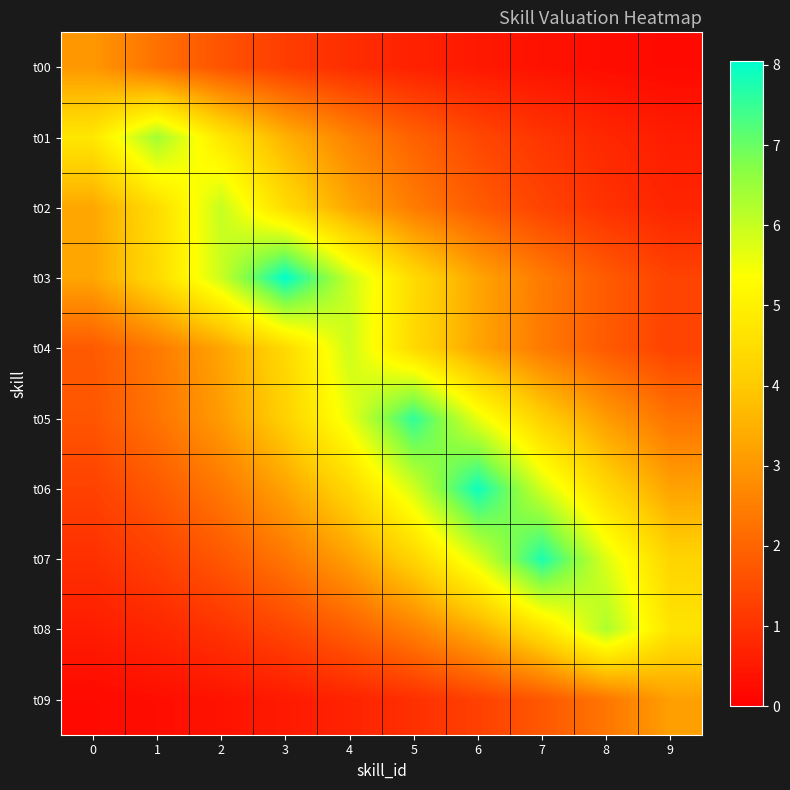

Rank the series by their maximum value, from lowest to highest.

t00, t09, t04, t02, t08, t01, t05, t07, t06, t03